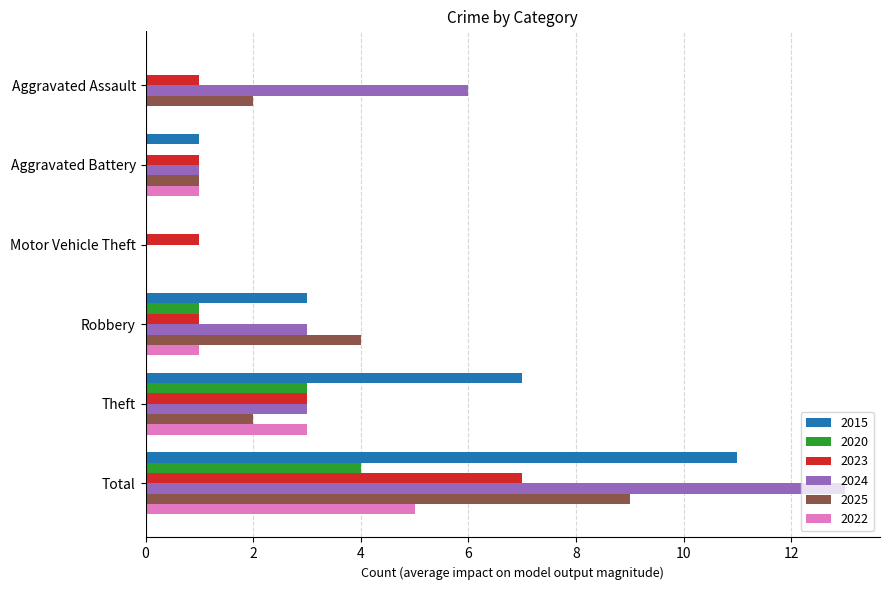

What value does the 2025 series have at Robbery?

4